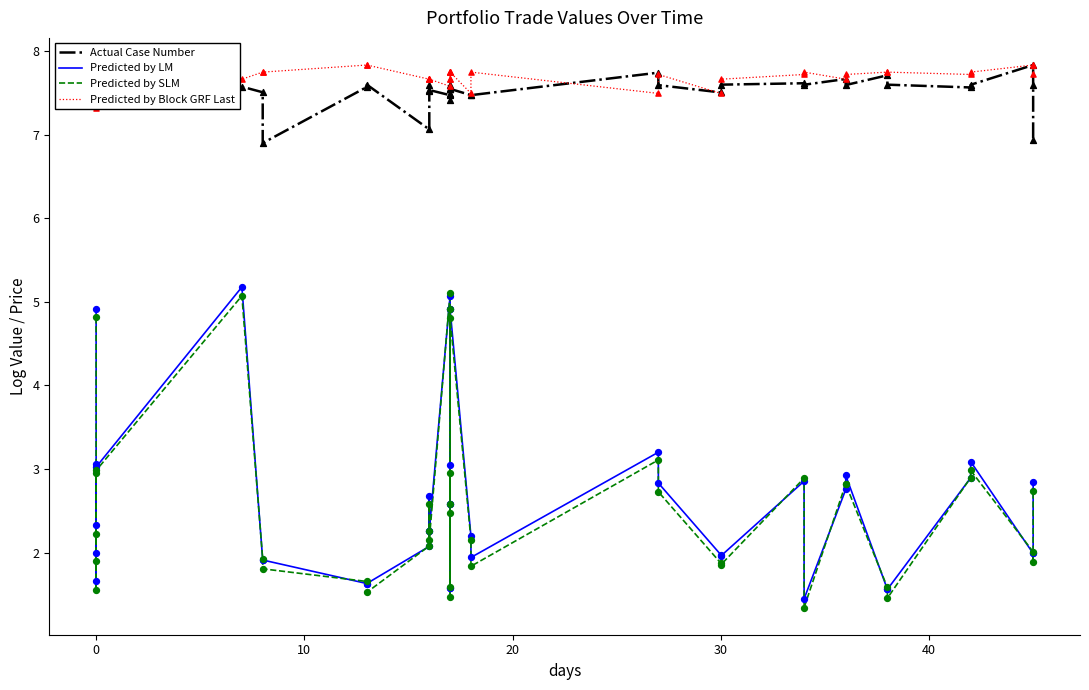

Is the value of Predicted by Block GRF Last at 14 greater than the value of Predicted by SLM at 11?

Yes